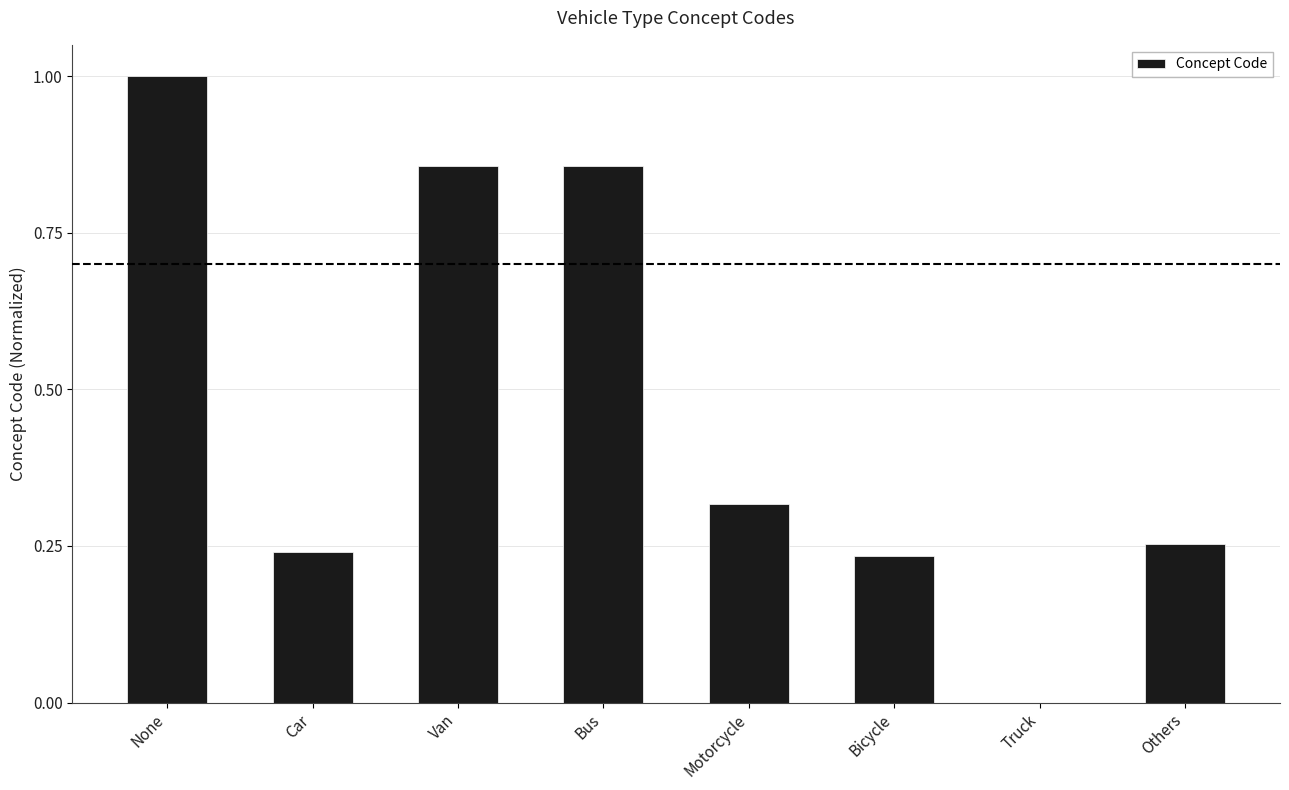

What is the greatest value displayed?

1.0